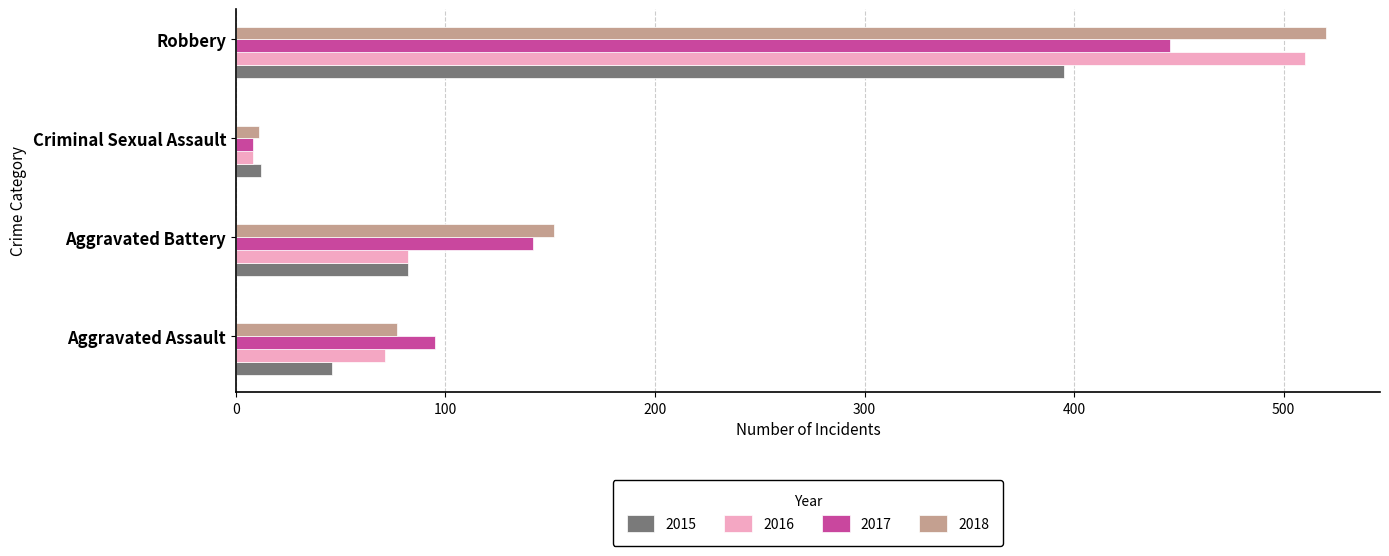

What is the total value across all series at Aggravated Assault?

289